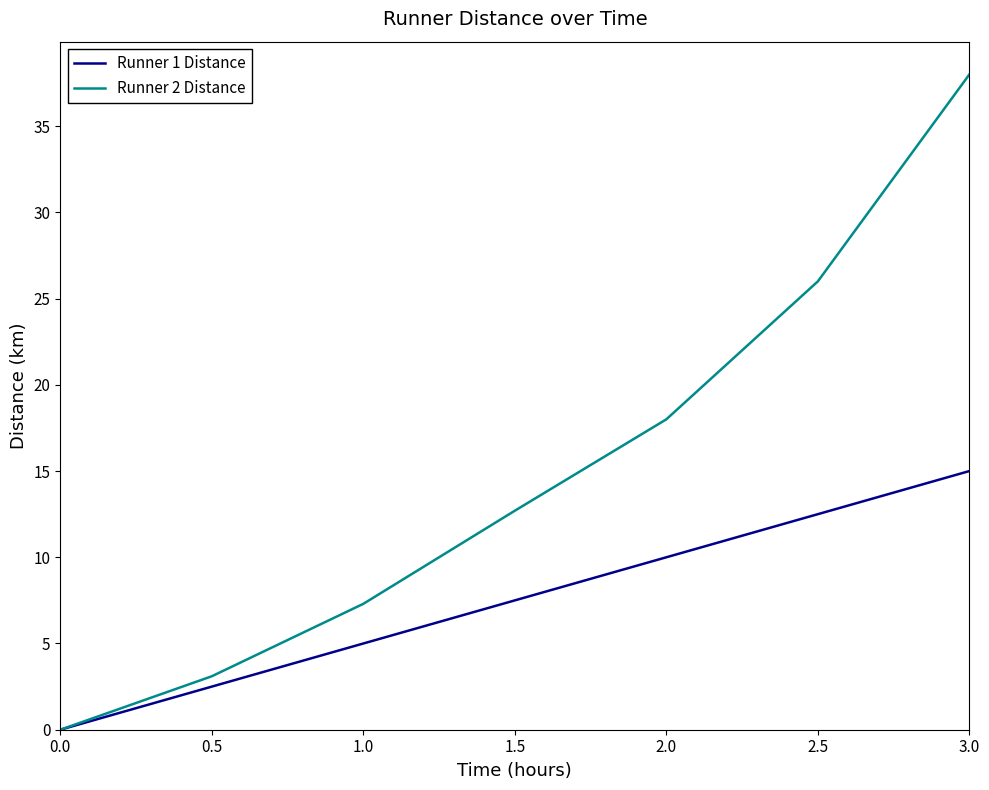

At which label is Runner 2 Distance closest to 19?

2.0